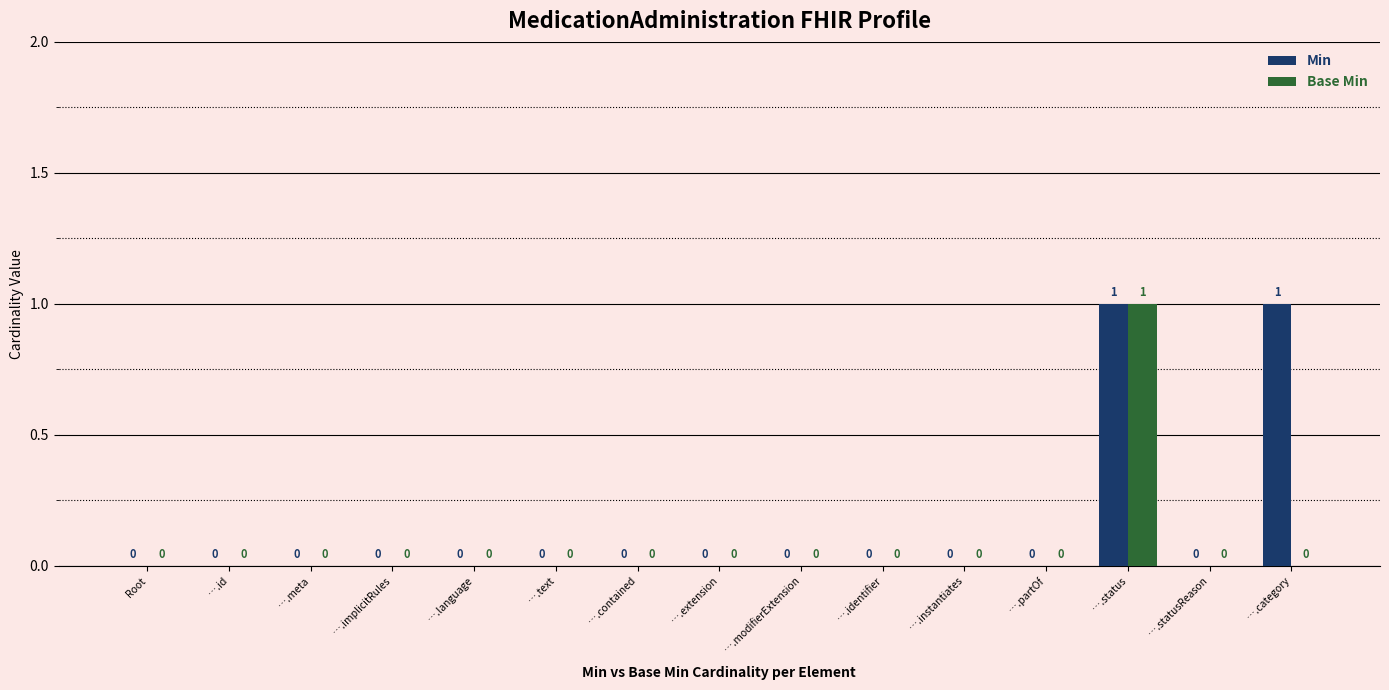

Are the bars horizontal?

No